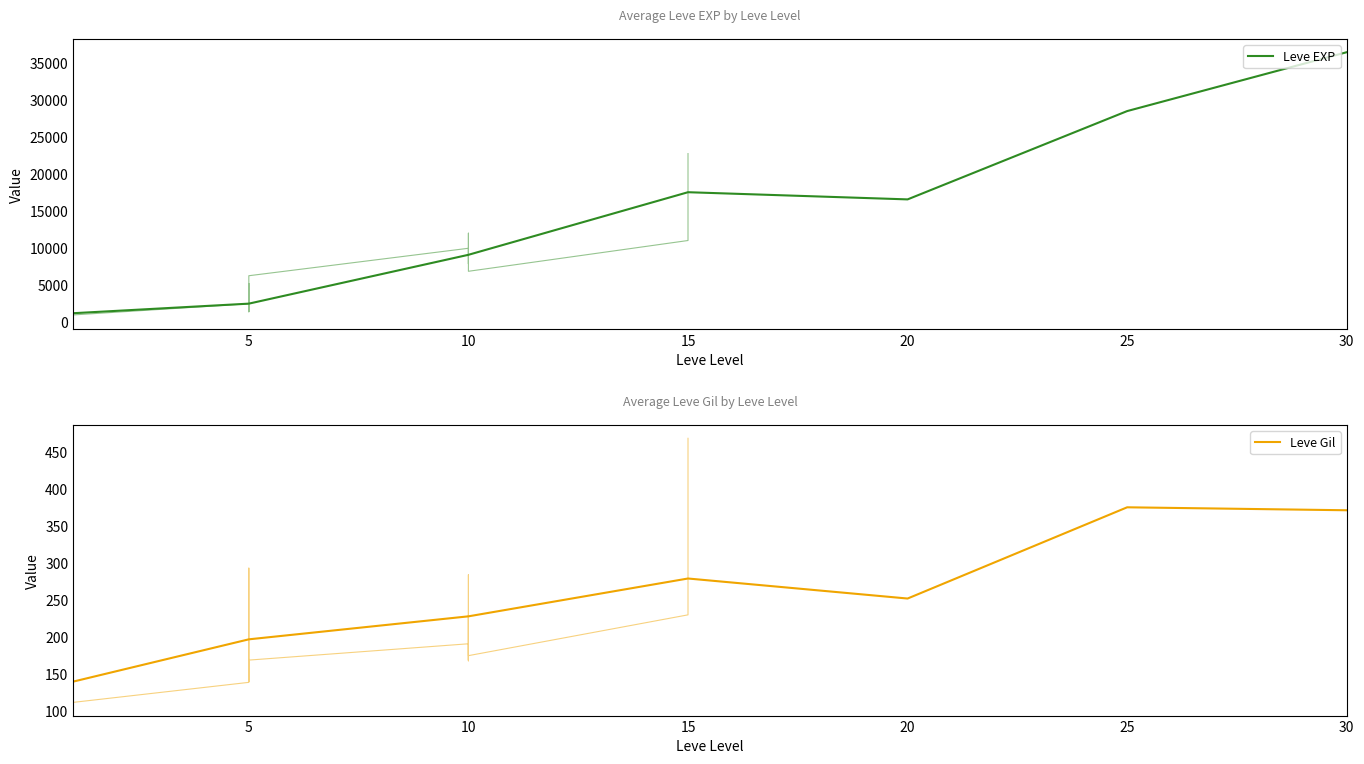

Reading left to right, extract all data points from this chart.

Leve EXP: 1213	2507	9108	17568	16598	28535	36493
Leve Gil: 140	197	228	279	252	375	371